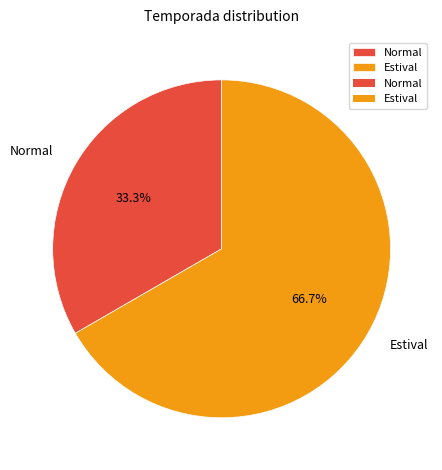

Is it true that Estival is 53% of the pie?

False